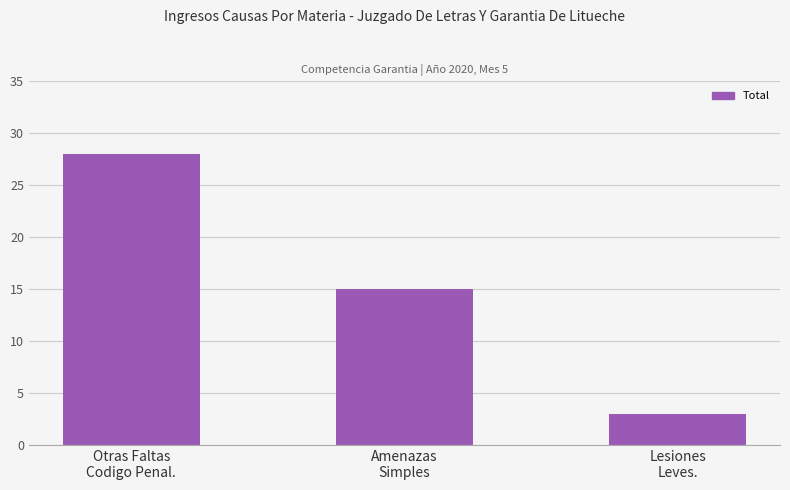

True or false: the data shows 15 at Amenazas
Simples.

True